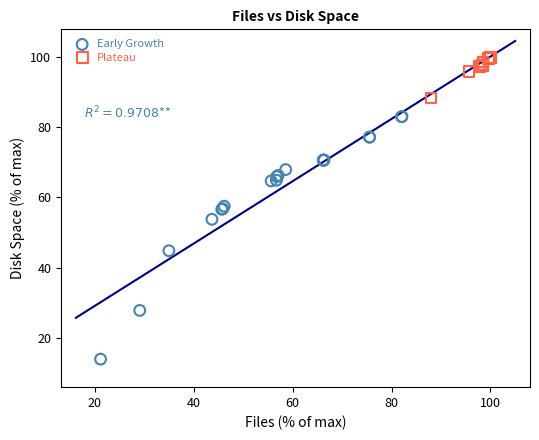

Which series reaches the minimum Y coordinate?

Early Growth